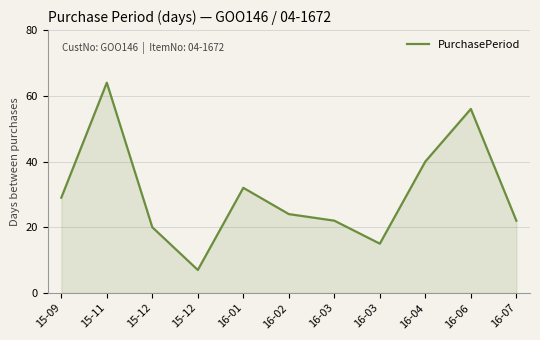

Does the chart have visible grid lines?

Yes